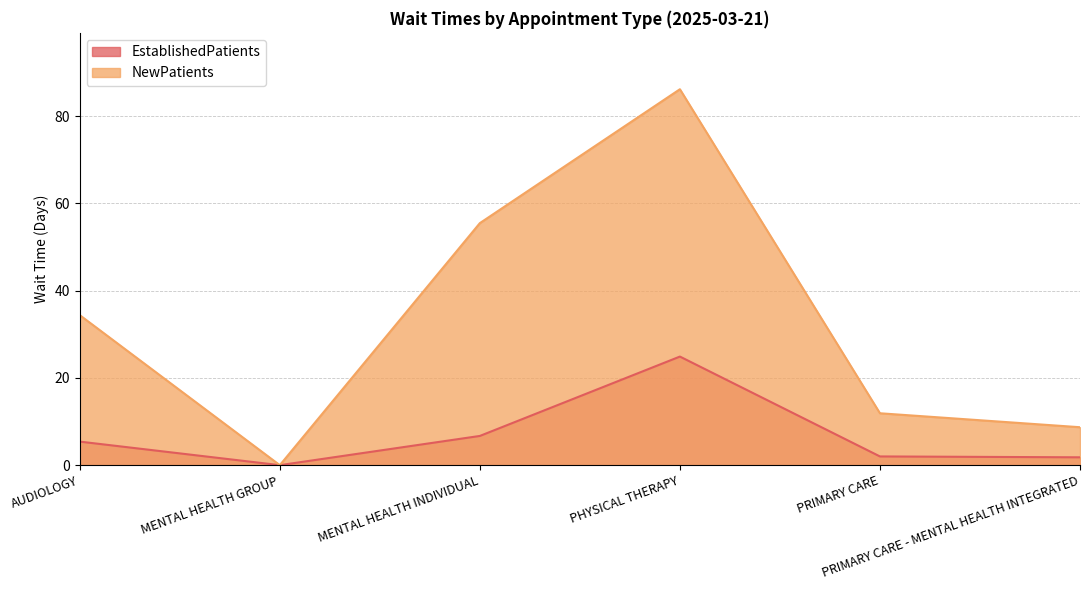

How many lines are shown in the chart?

2